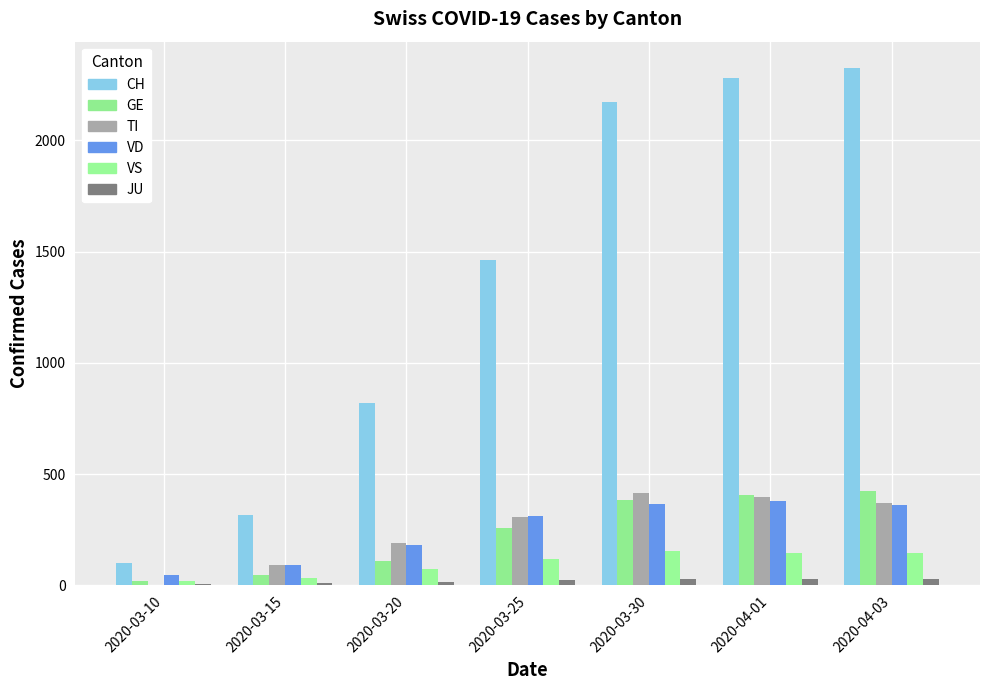

What is the difference between the GE values at 2020-04-03 and 2020-03-10?

406